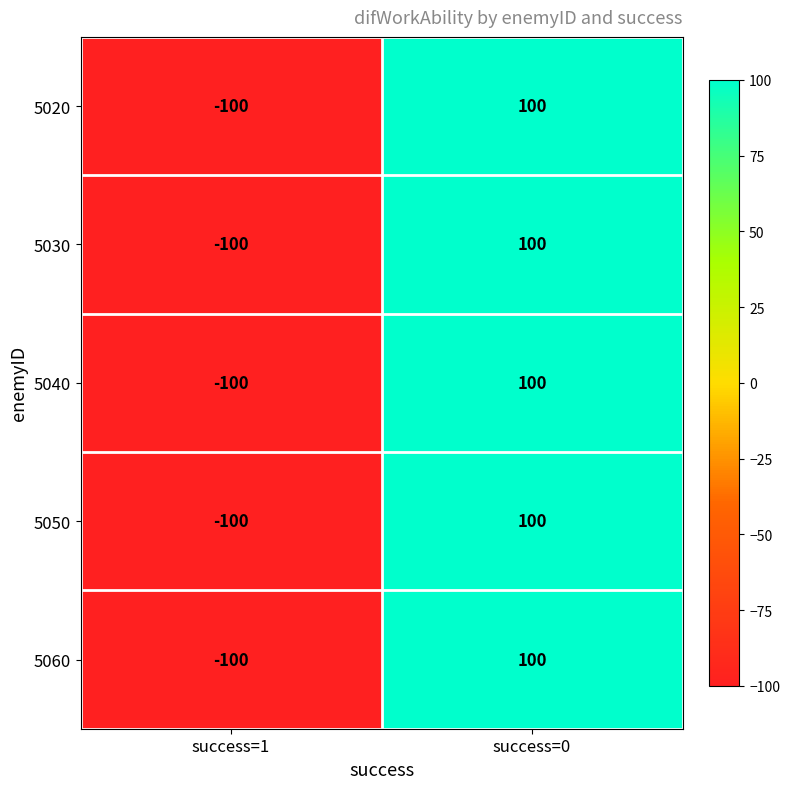

True or false: 5030 has a value of 100 at success=0.

True